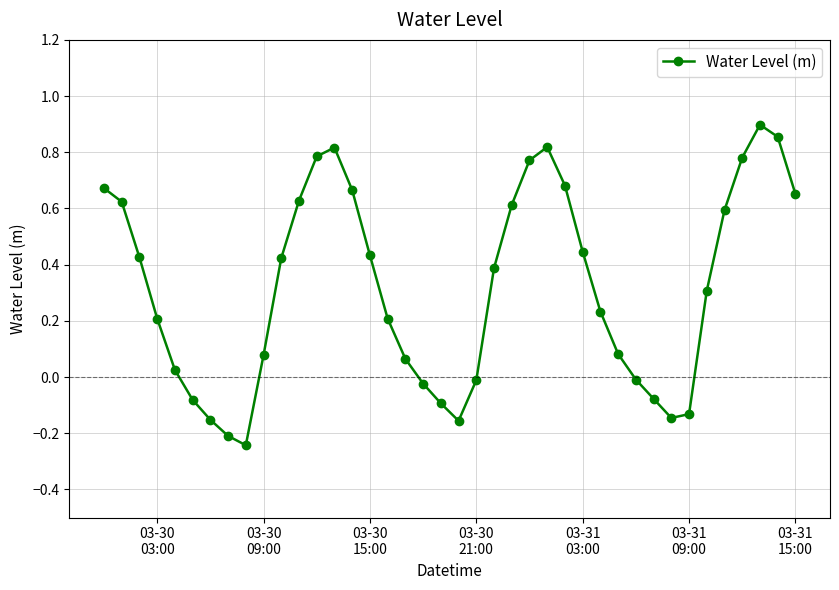

How many points are higher than both their immediate neighbors (excluding endpoints)?

3